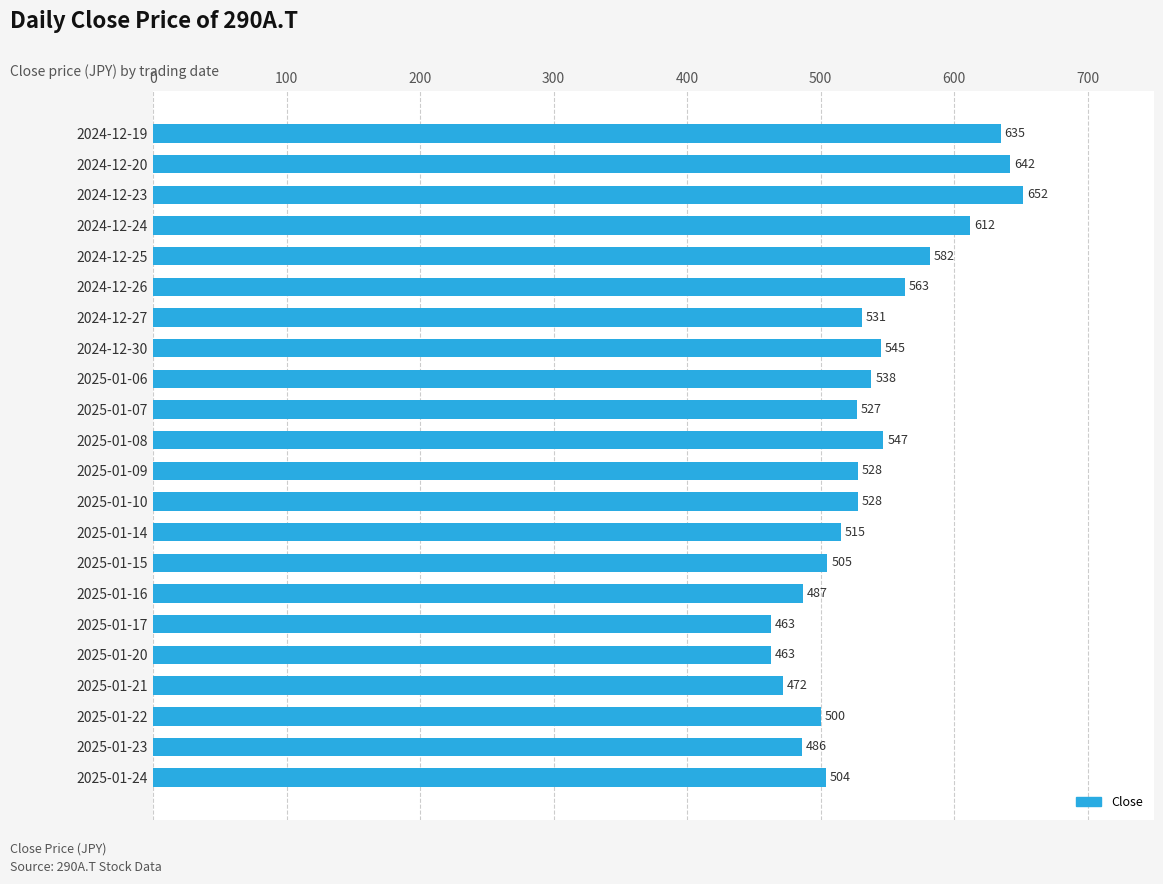

Reading bottom to top, list all the values displayed in this chart.

504	486	500	472	463	463	487	505	515	528	528	547	527	538	545	531	563	582	612	652	642	635